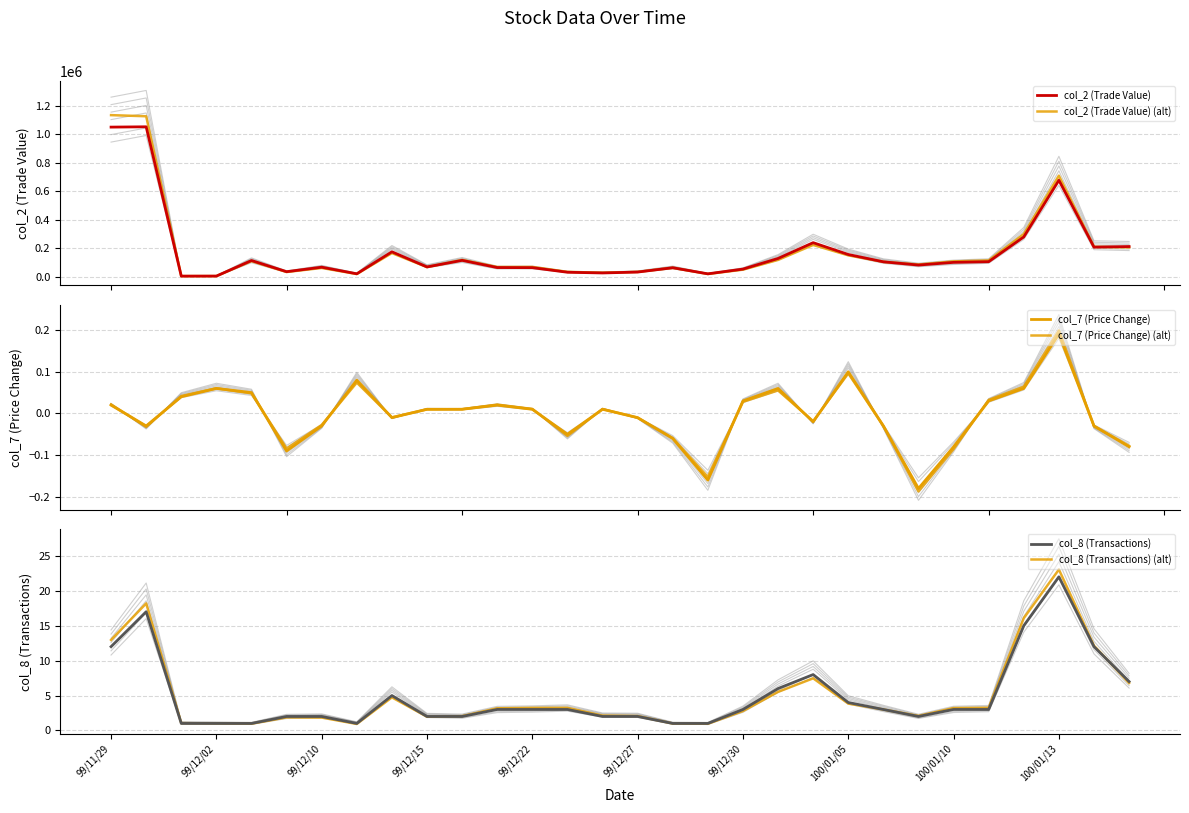

What is the difference between the col_2 (Trade Value) values at 28 and 16?

144280.0